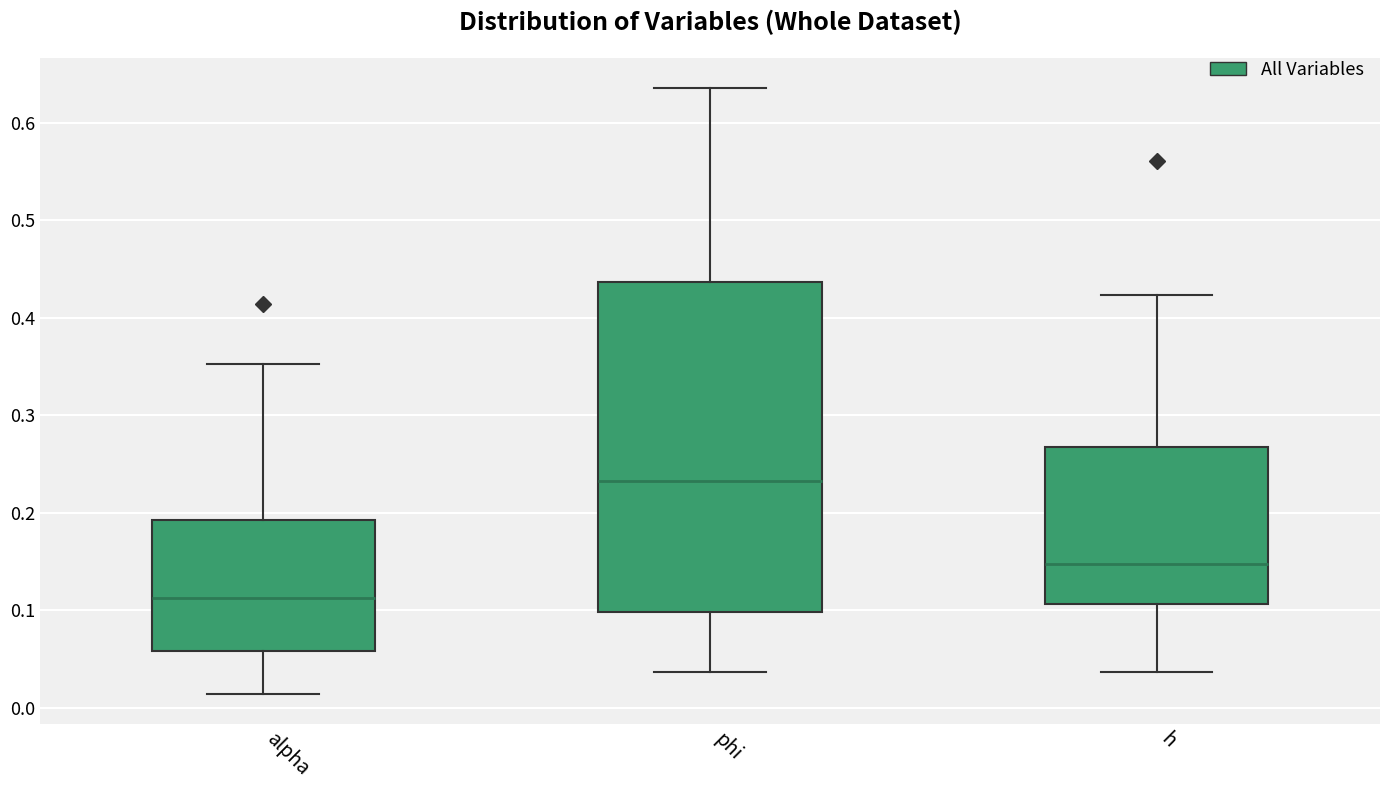

Reading left to right, read every box against the y-axis: the position of its median line, the range the box covers, and the ends of its whiskers. The values are not printed on the chart, so give them approximately, as read against the axis.

alpha: median 0.11, box 0.06 to 0.19, whiskers 0.01 to 0.35
phi: median 0.23, box 0.10 to 0.44, whiskers 0.04 to 0.64
h: median 0.15, box 0.11 to 0.27, whiskers 0.04 to 0.42